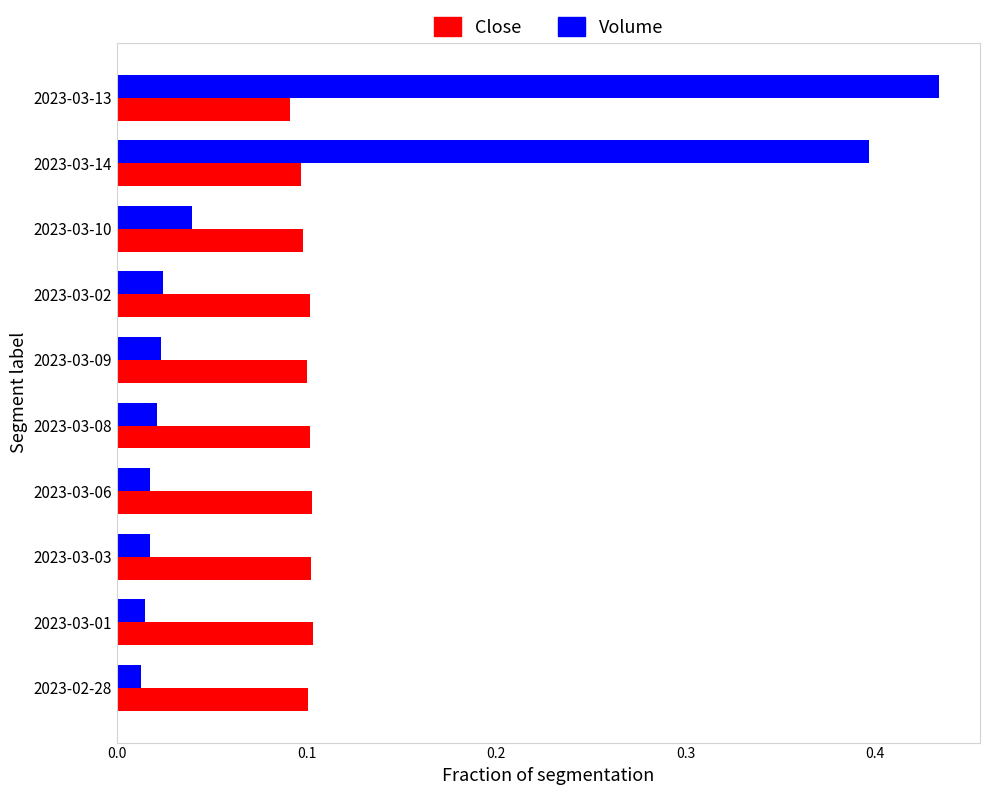

Rank the series by their maximum value, from lowest to highest.

Close, Volume